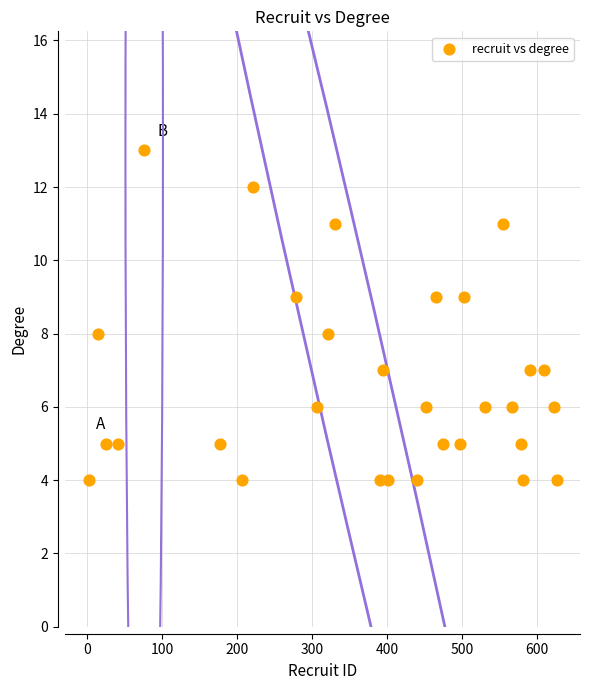

What is the range of Y values (max minus min)?

9